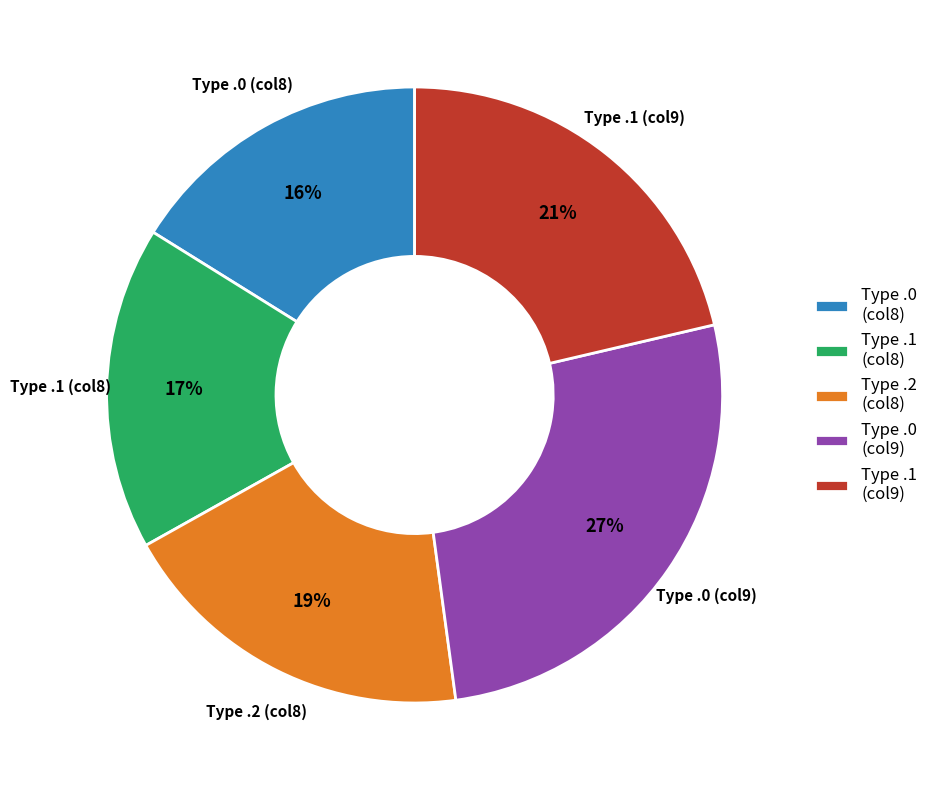

Is the sum of Type .1 (col9) and Type .0 (col9) greater than half?

No